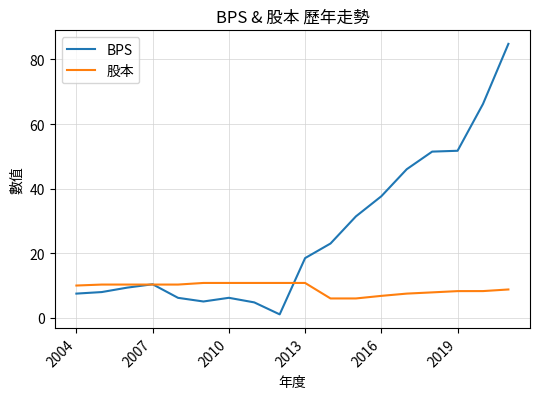

What is the greatest value displayed?

84.8